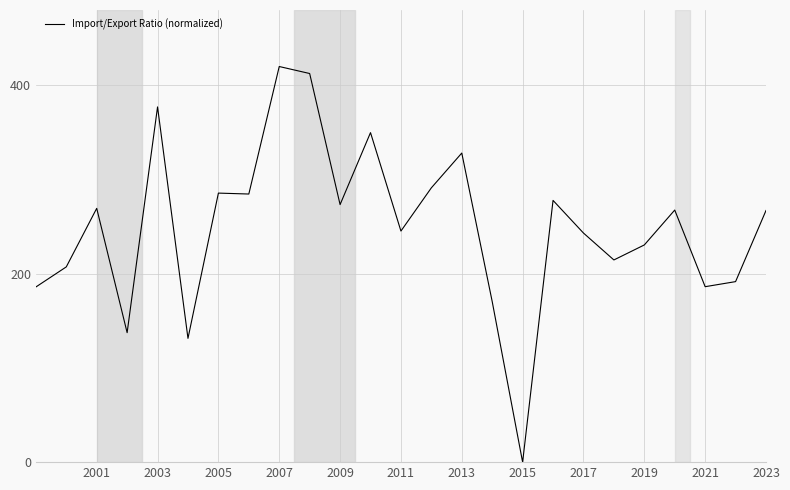

What is the difference between the maximum and minimum values?

420.0